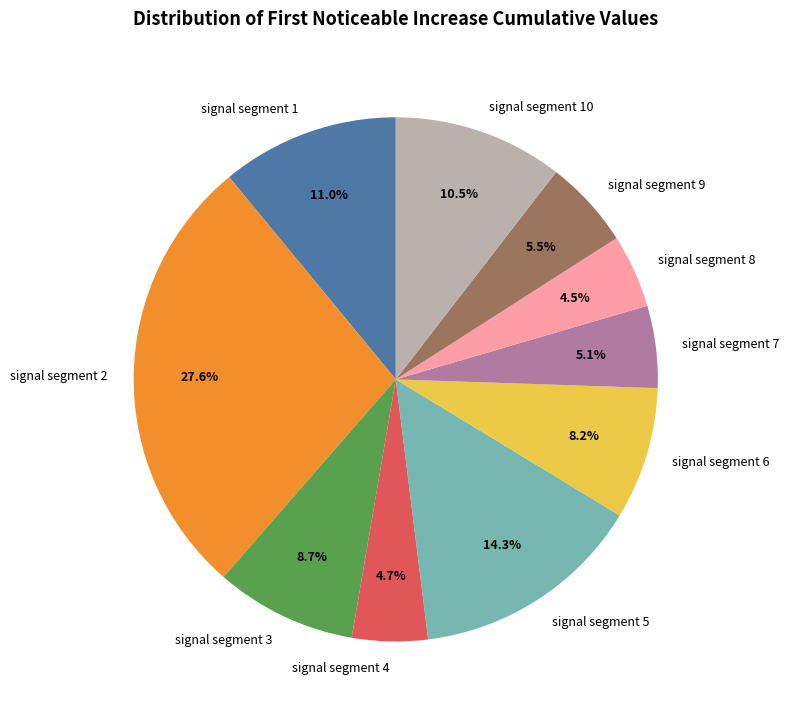

Combined, what portion of the pie is signal segment 7 and signal segment 8?

9.6%